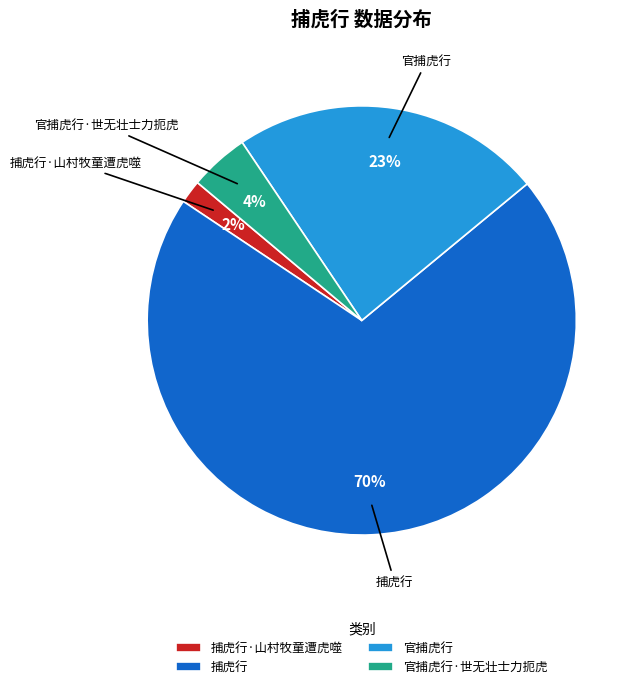

Does any single category account for the majority?

Yes